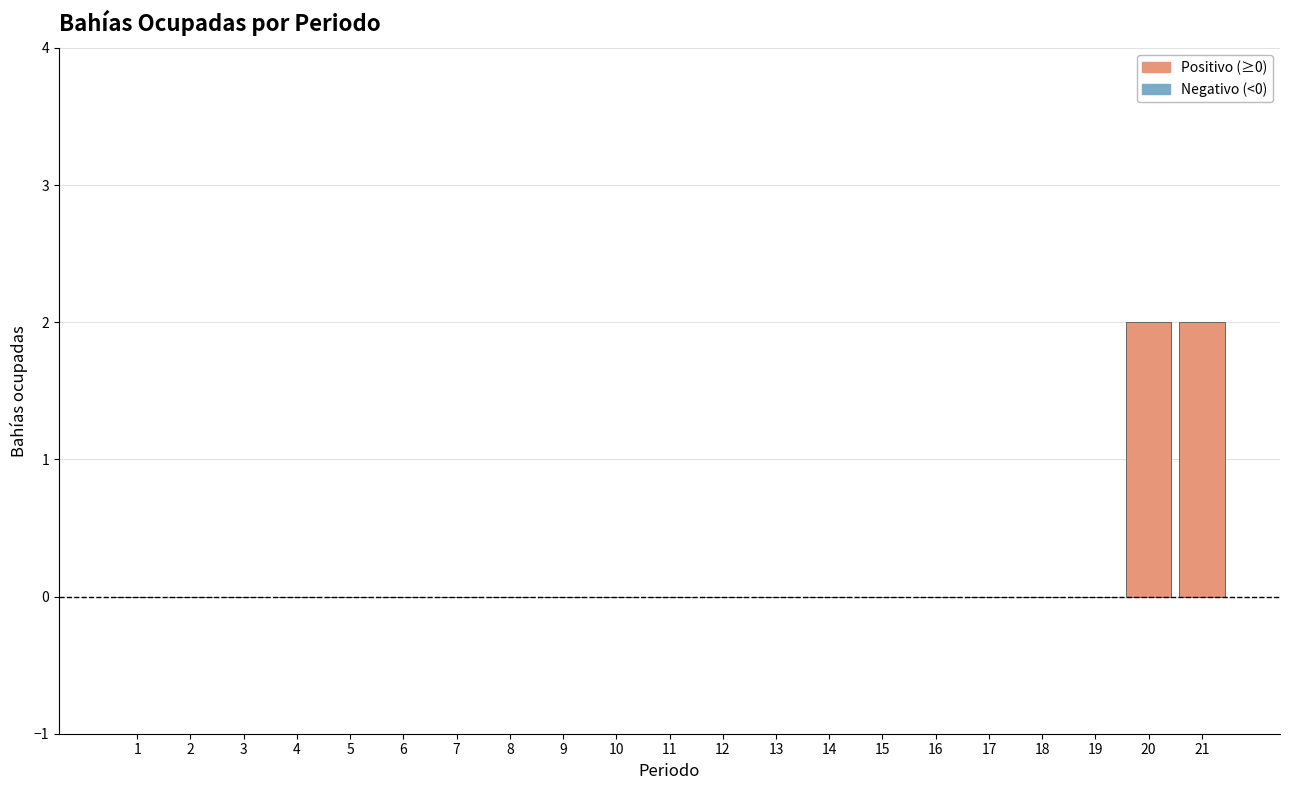

Which has a higher value, 20 or 3?

20